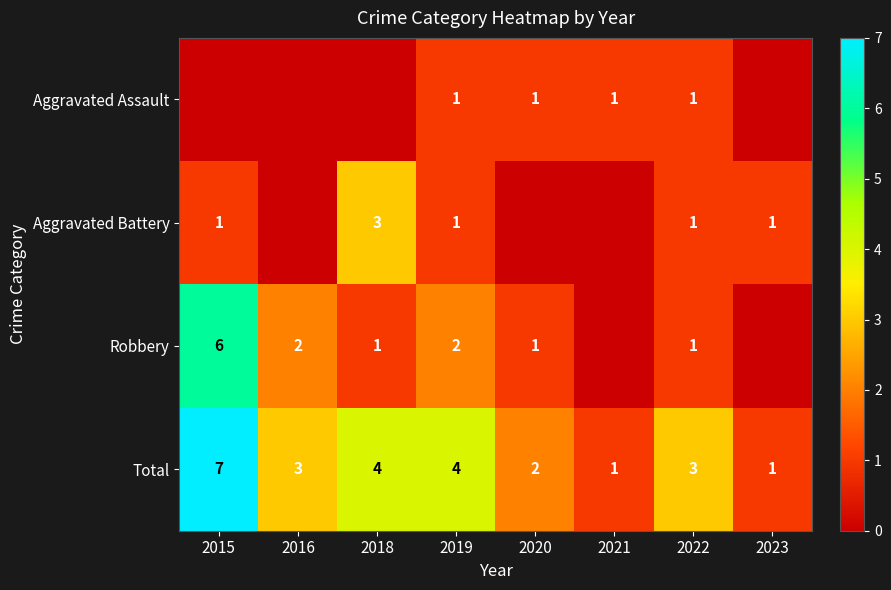

What is the sum of the Aggravated Battery values at 2018 and 2019?

4